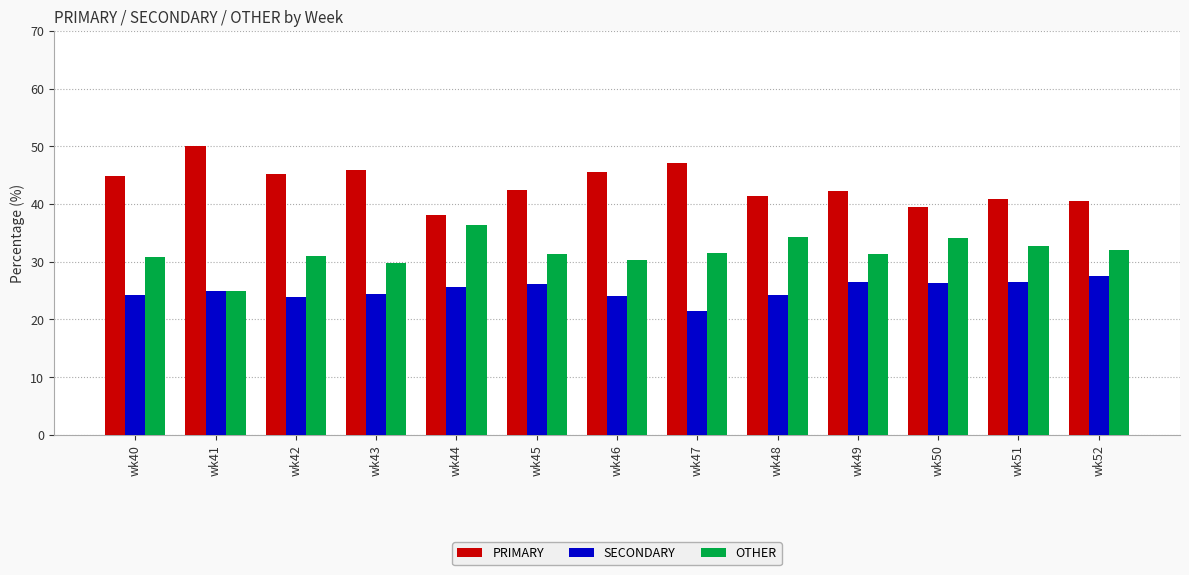

What are all the series names shown in the legend?

PRIMARY, SECONDARY, OTHER